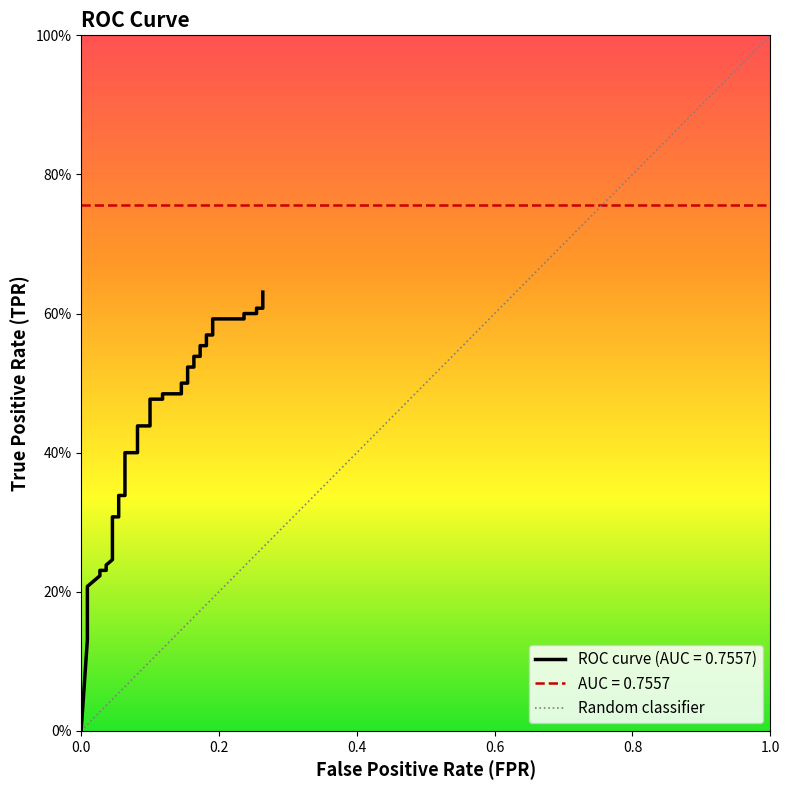

How many values are above zero?

39